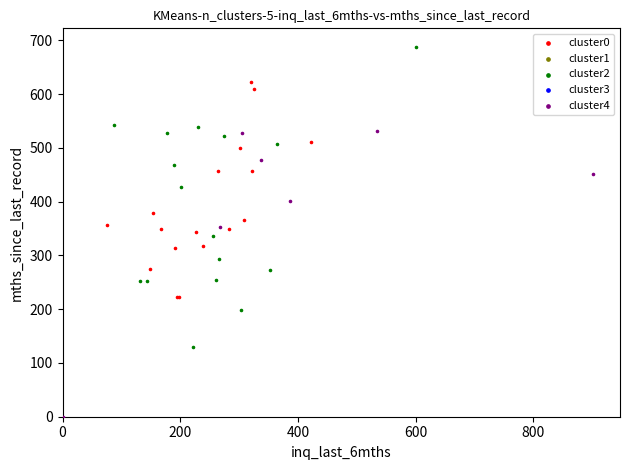

Which series contains the lowest Y value?

cluster4